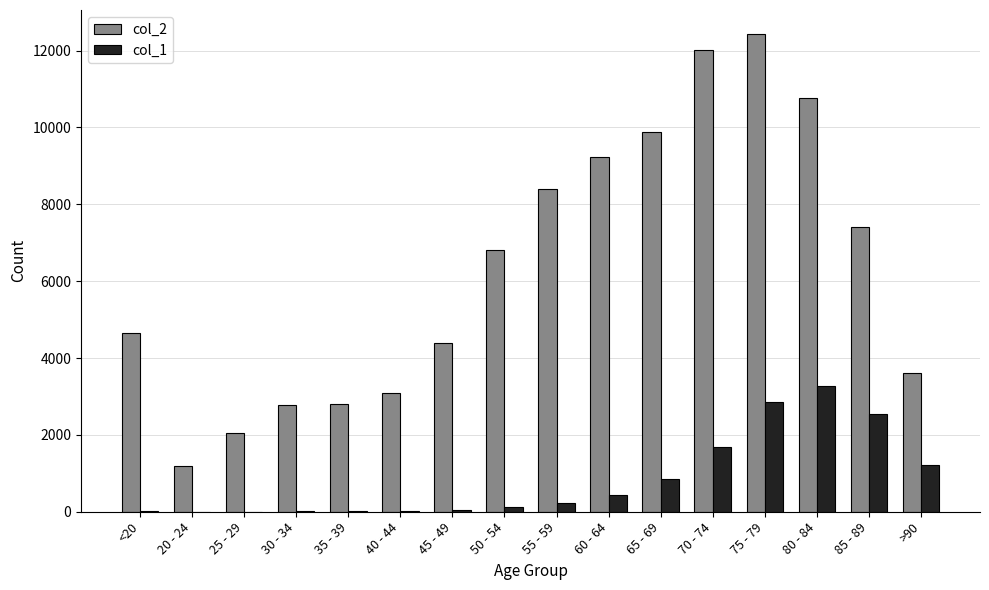

Which category has the highest value across all series?

75 - 79